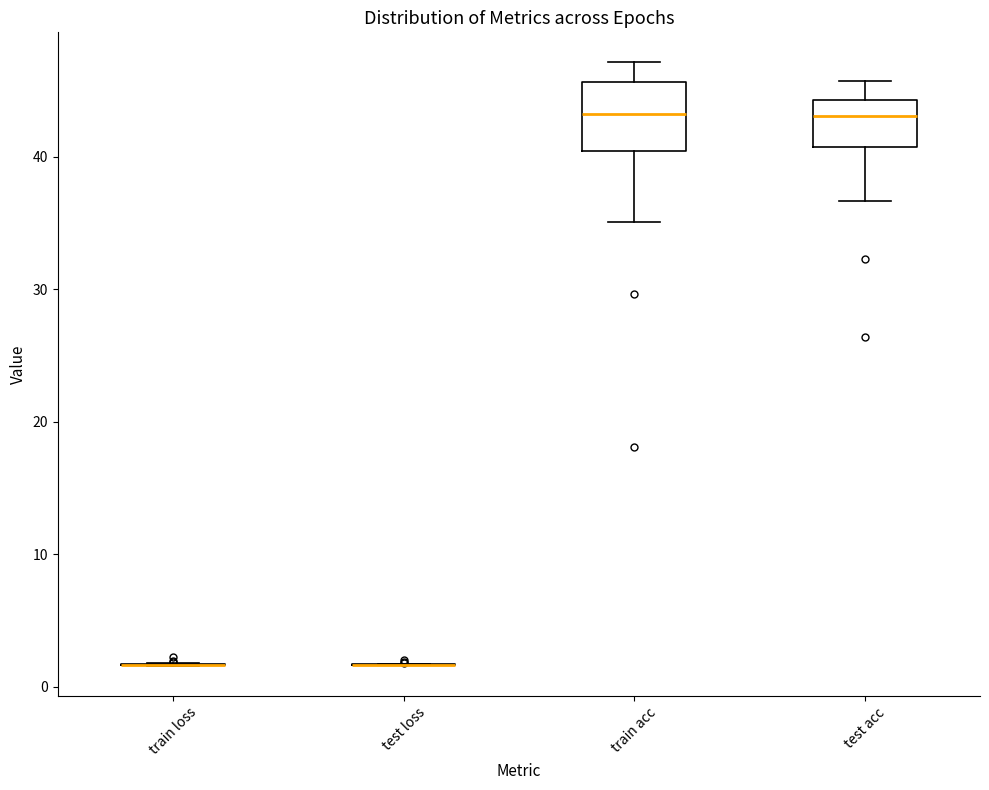

Reading left to right, transcribe this box plot: for each box, give where its median line is, the range the box spans, and where its two whiskers end, as read against the y-axis. The values are not printed on the chart, so give them approximately, as read against the axis.

train loss: box collapsed to a line at 2, whiskers 2 to 2
test loss: box collapsed to a line at 2, whiskers 2 to 2
train acc: median 43, box 40 to 46, whiskers 35 to 47
test acc: median 43, box 41 to 44, whiskers 37 to 46